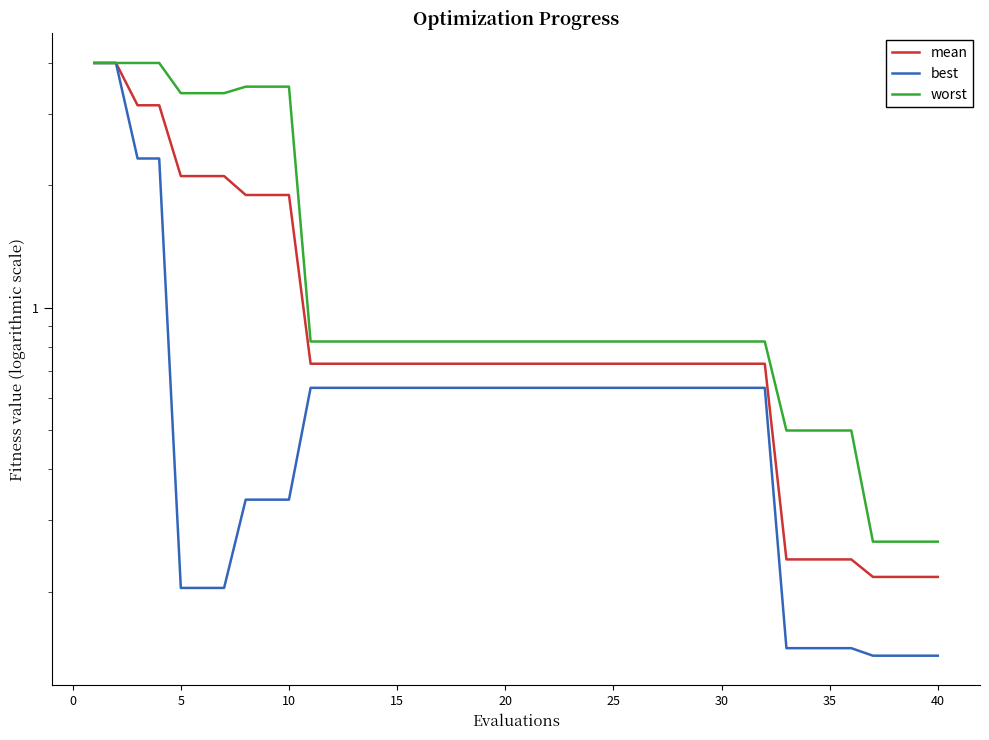

What is the difference between the maximum and second lowest values in the worst series?

3.7